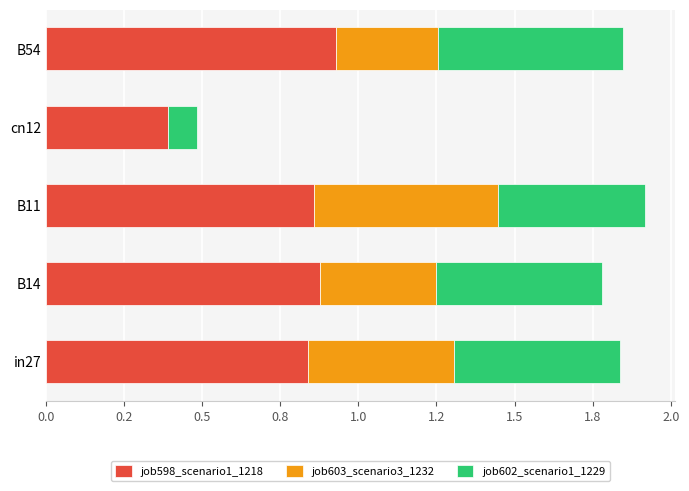

At which category is the sum across all series the highest?

B11